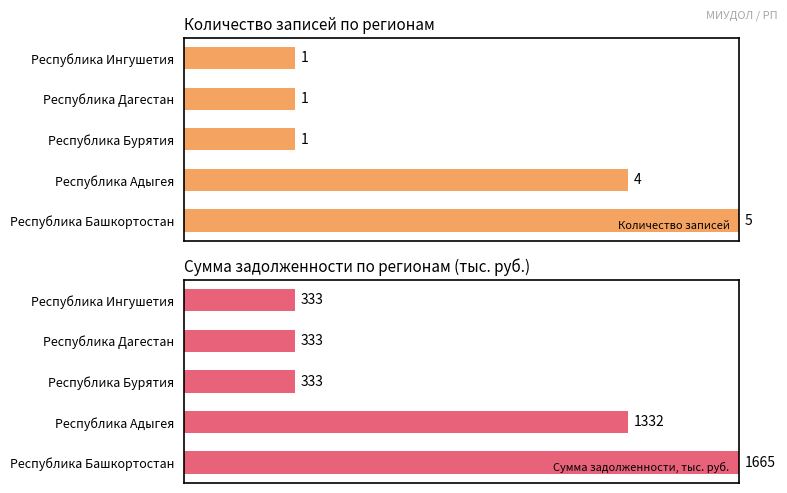

Are the bars horizontal?

Yes